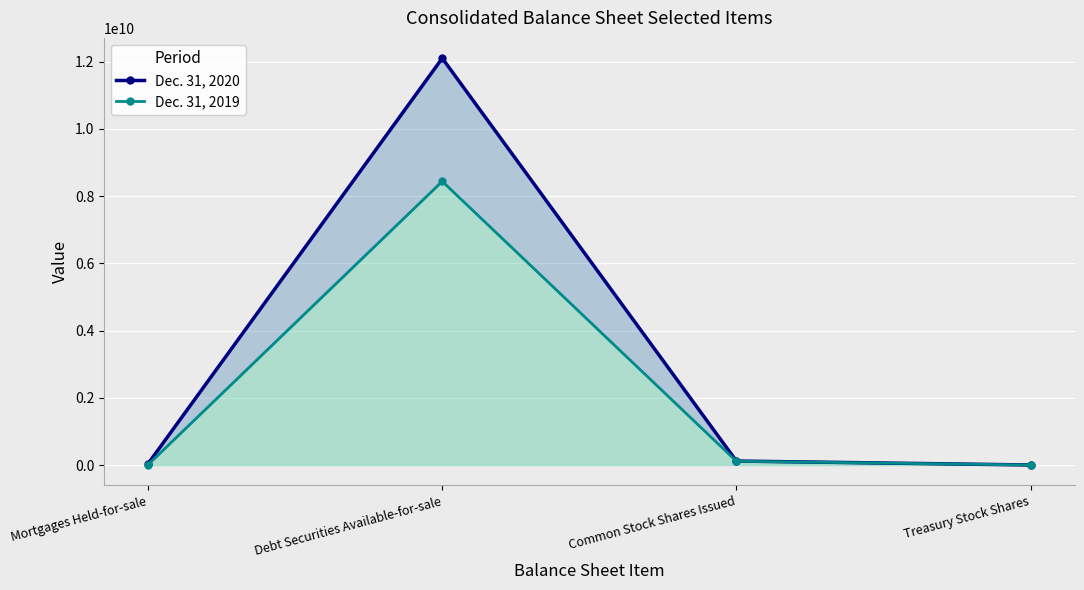

In Dec. 31, 2019, how many points are higher than both neighbors (excluding endpoints)?

1